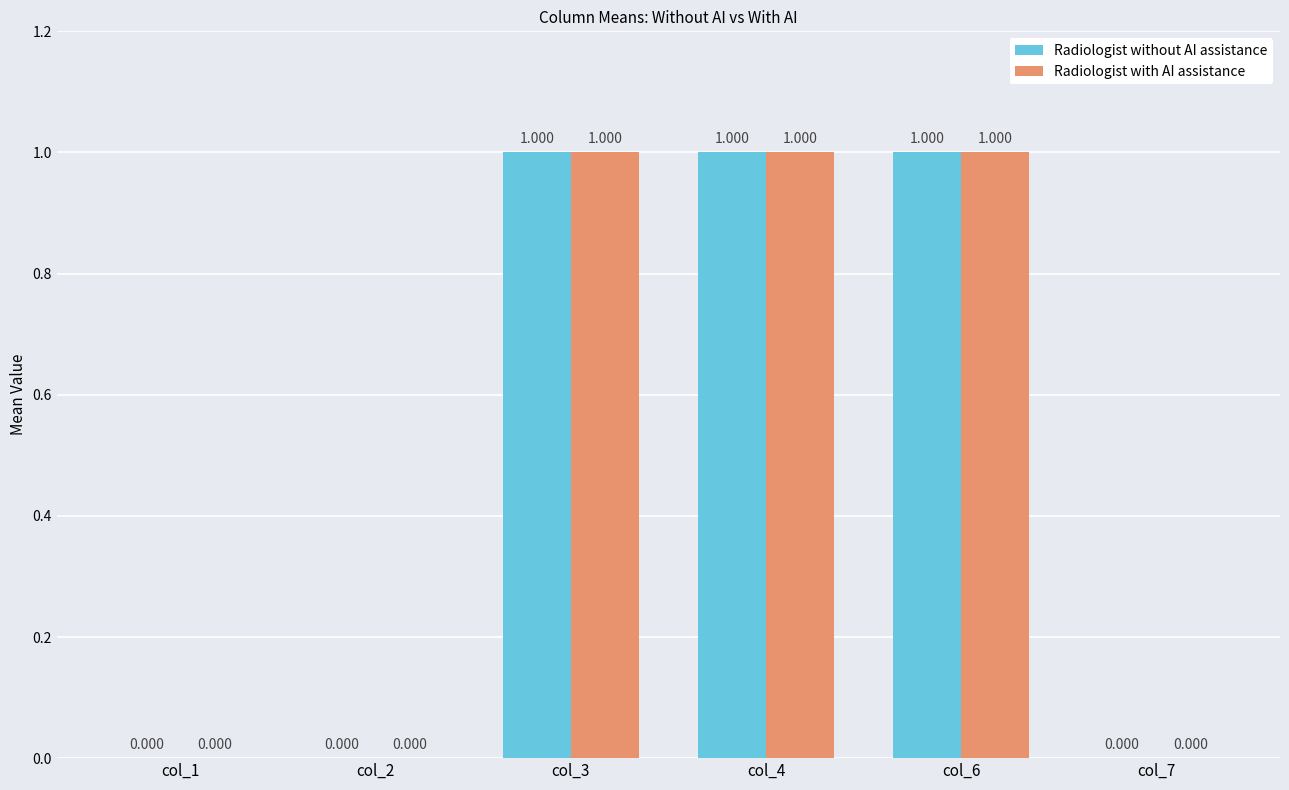

How many positive values does the Radiologist without AI assistance series have?

3